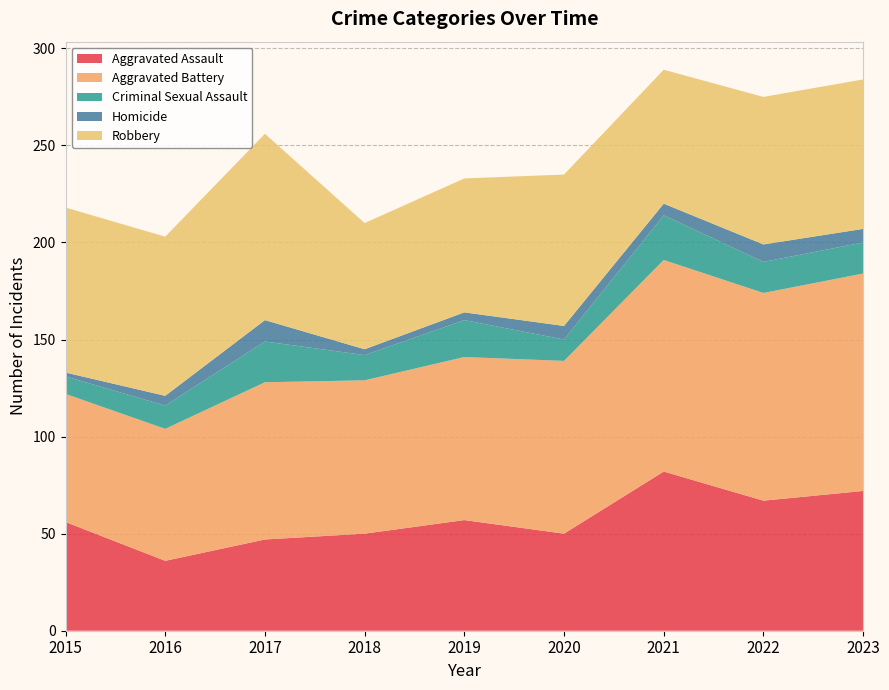

Reading left to right, what are all the values shown in this chart?

Aggravated Assault: 56	36	47	50	57	50	82	67	72
Aggravated Battery: 66	68	81	79	84	89	109	107	112
Criminal Sexual Assault: 9	12	21	13	19	11	23	16	16
Homicide: 2	5	11	3	4	7	6	9	7
Robbery: 85	82	96	65	69	78	69	76	77